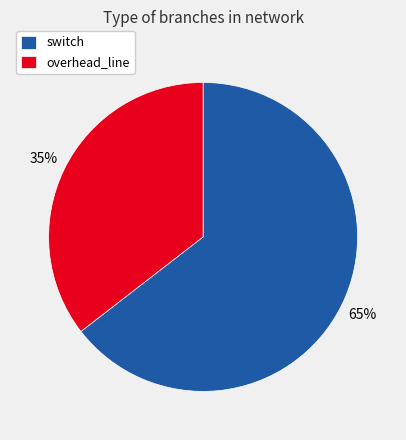

To the nearest percent, what is the combined percentage of switch and overhead_line?

100%